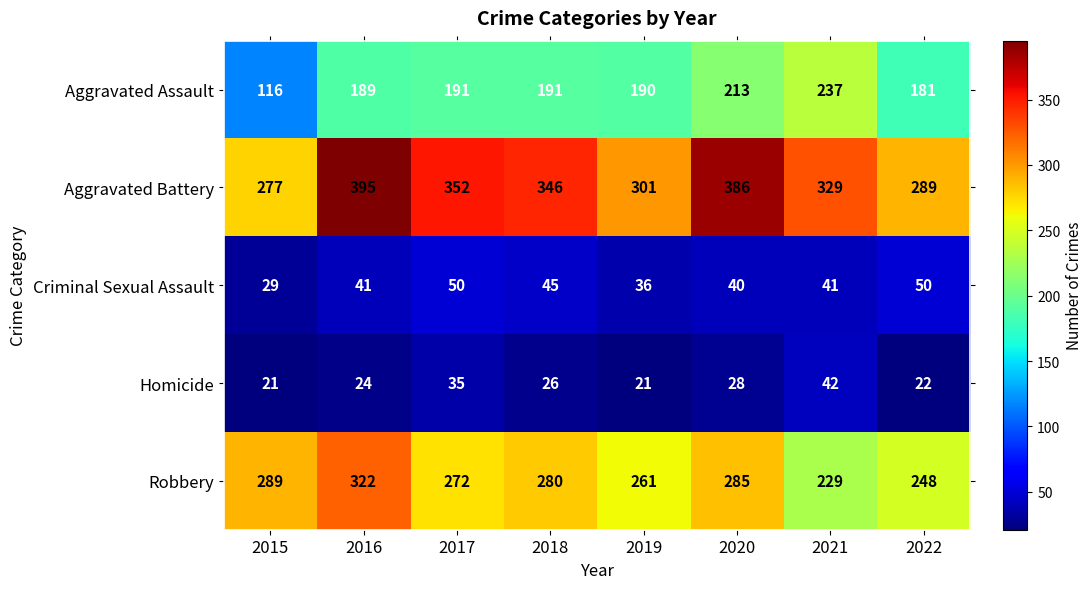

Which series changed the most between 2016 and 2019?

Aggravated Battery